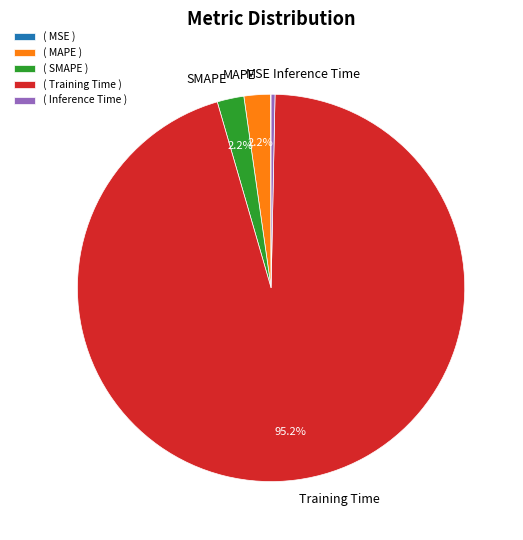

Which category has the biggest portion of the pie?

Training Time